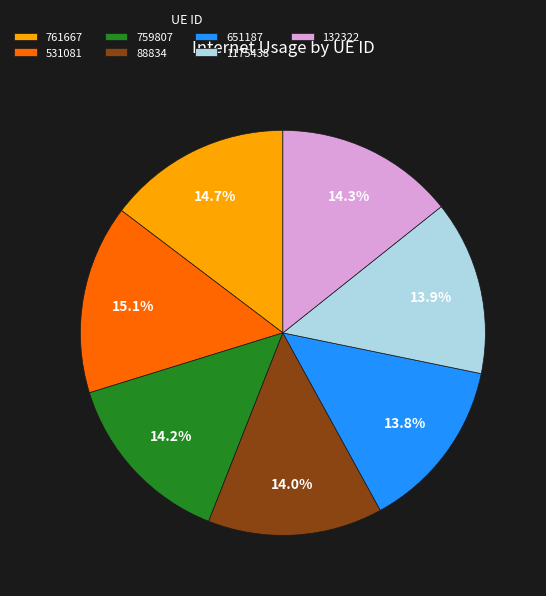

The 531081 slice represents 15% of the pie. True or false?

True